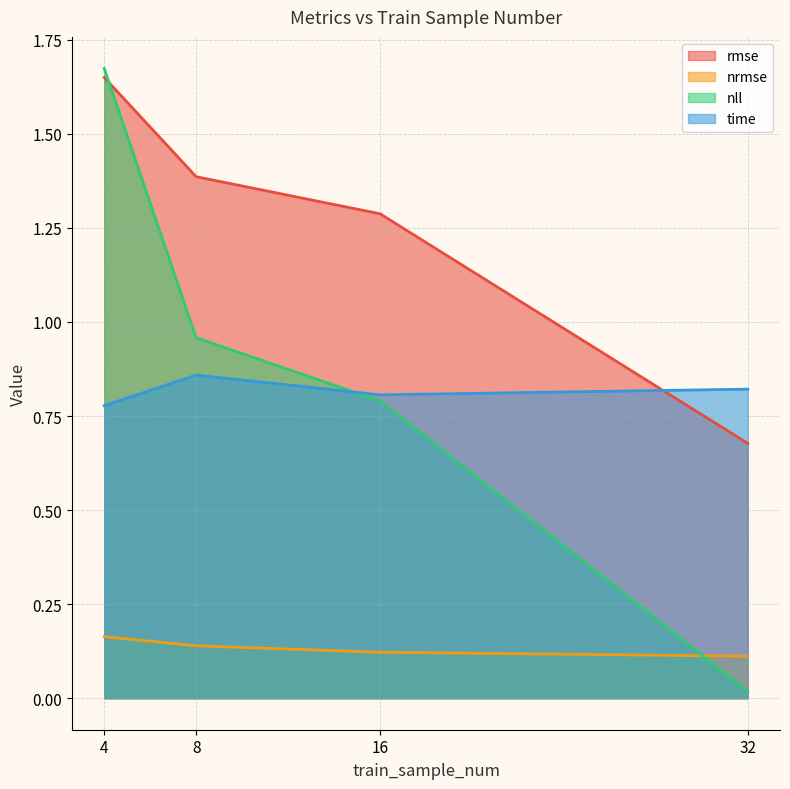

Is the value of rmse at 32 greater than the value of time at 4?

No